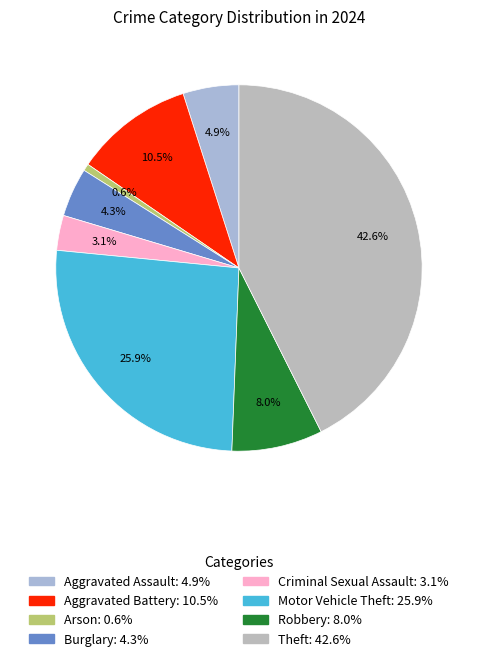

To the nearest percent, what is the combined percentage of Motor Vehicle Theft and Burglary?

30%